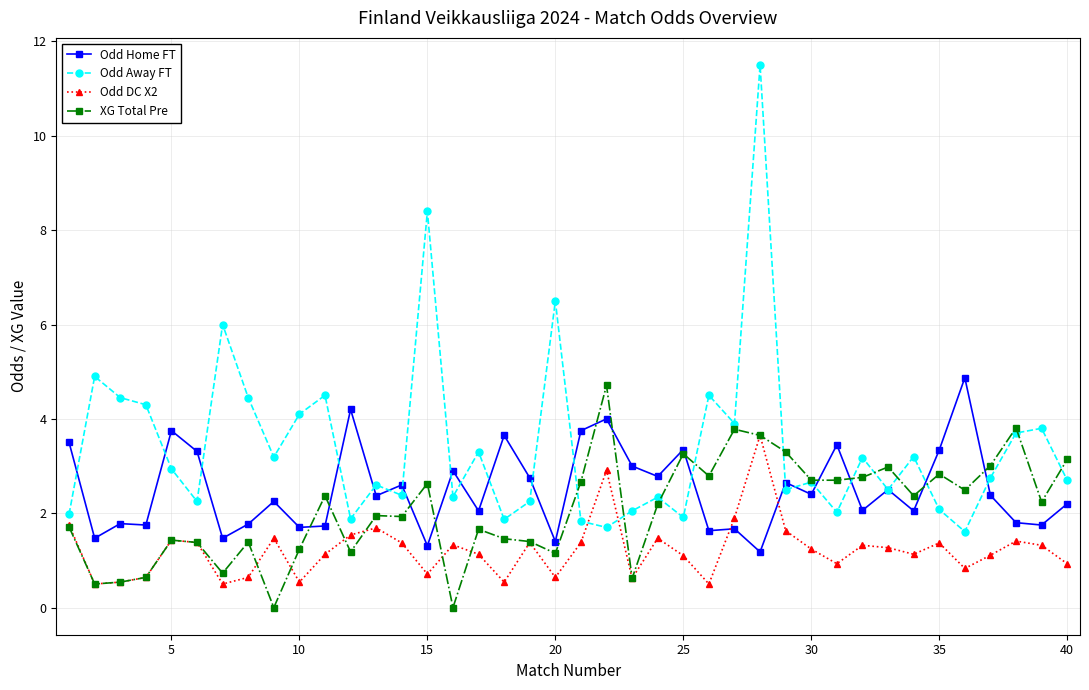

Which series has the largest range (max minus min)?

Odd Away FT